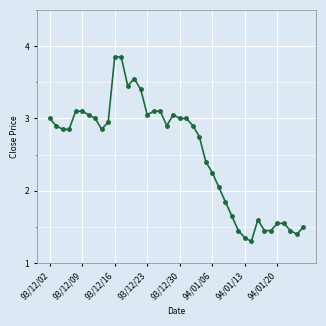

True or false: the data has more than 1 interior local peaks.

True